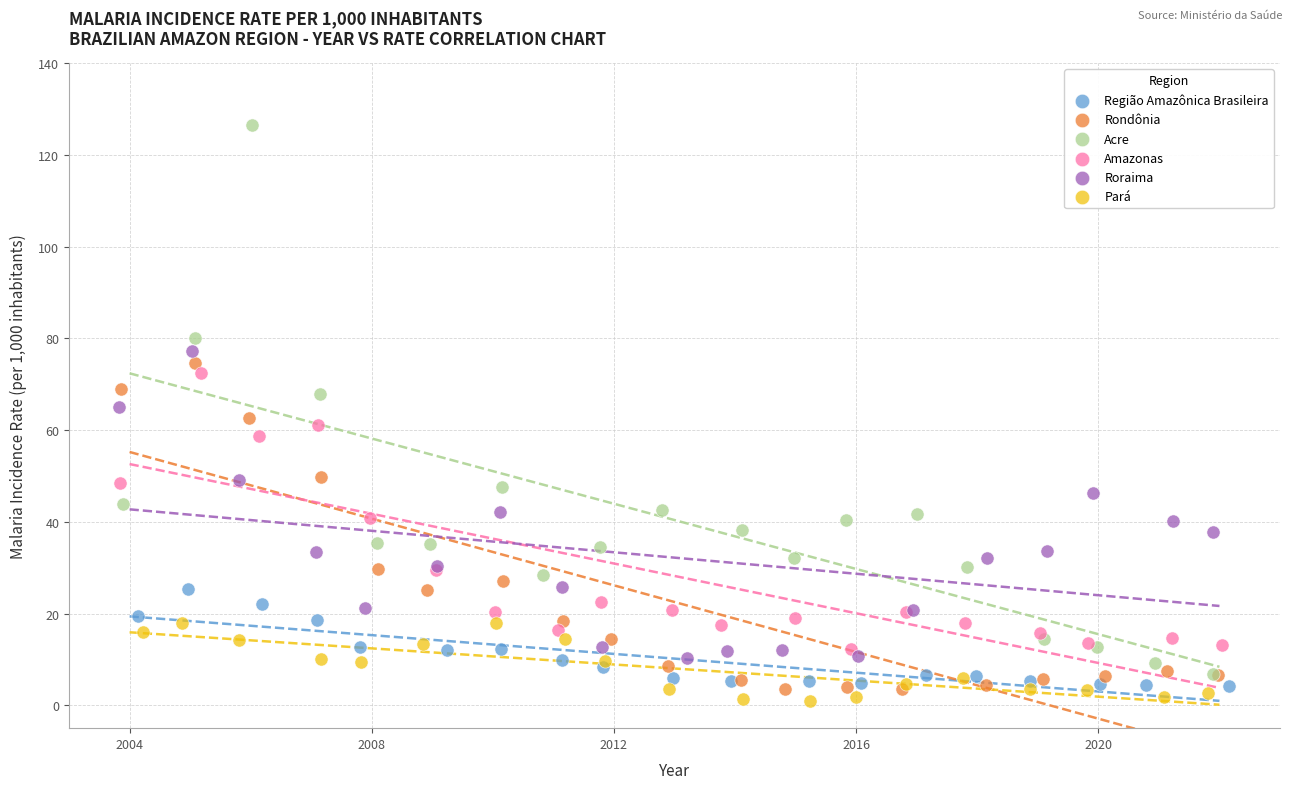

Which series has the widest spread of Y values?

Acre